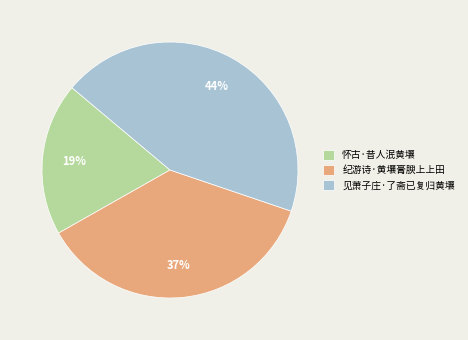

To the nearest percent, what percentage of the pie is 怀古·昔人泯黄壤?

19%